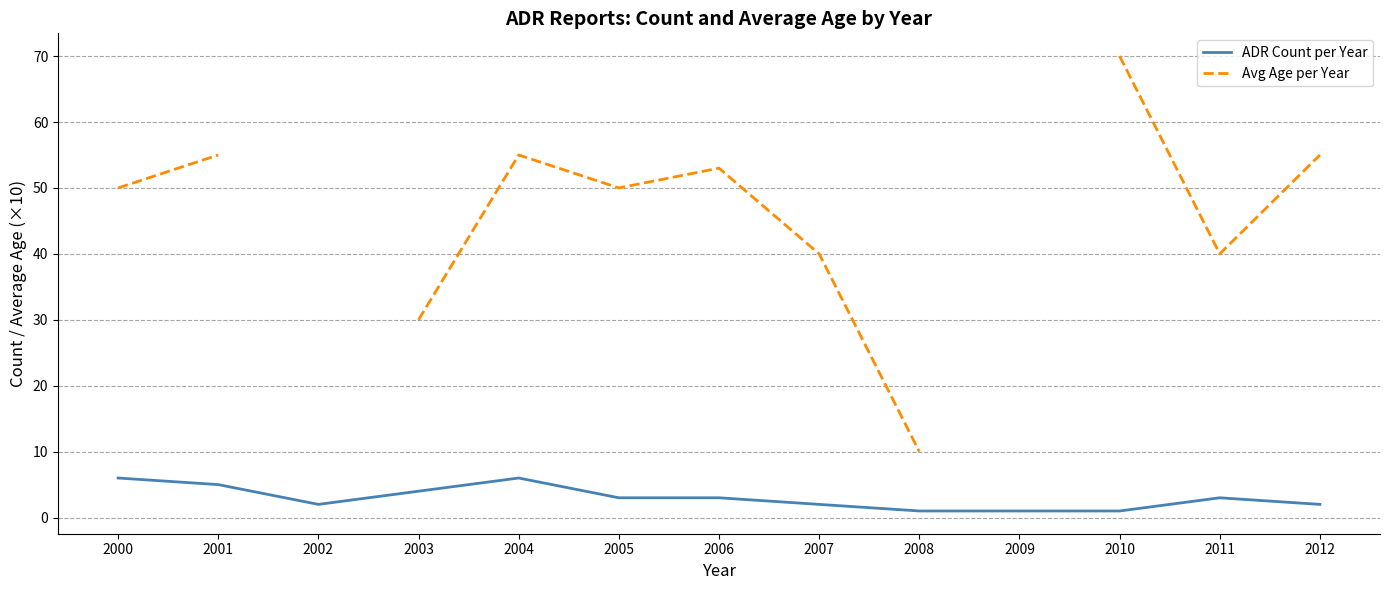

The value of Avg Age per Year at 2000 is 69.5. True or false?

False